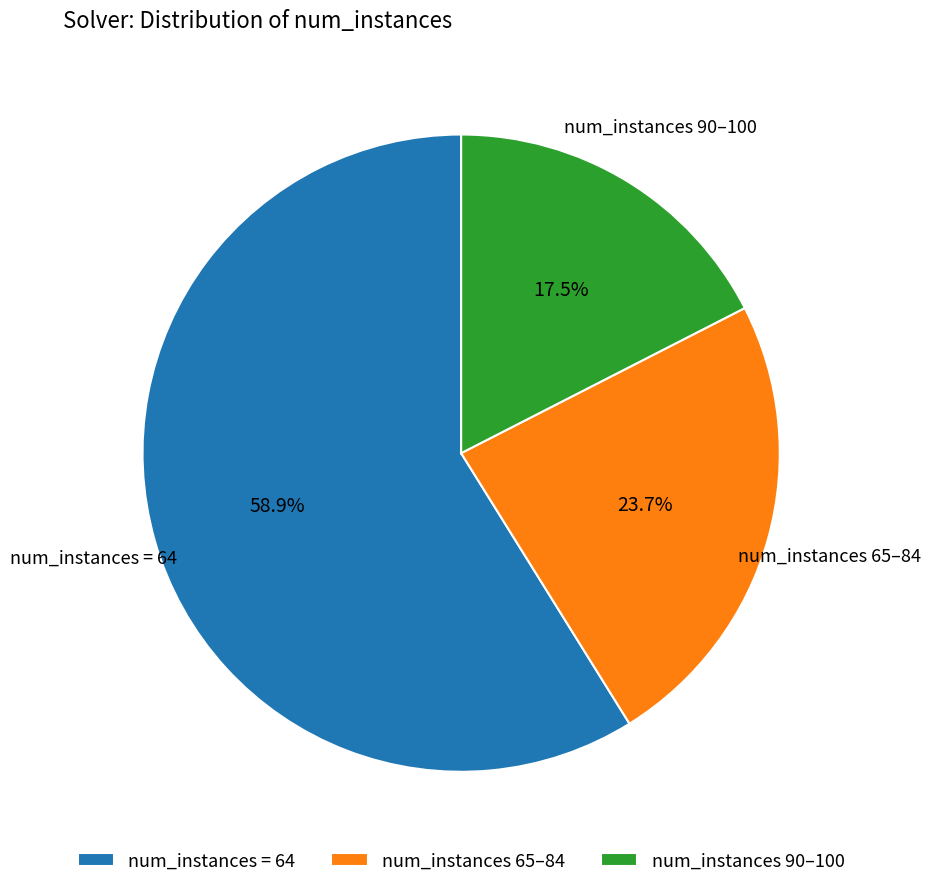

What is the total percentage of num_instances 65–84 and num_instances = 64?

82.5%